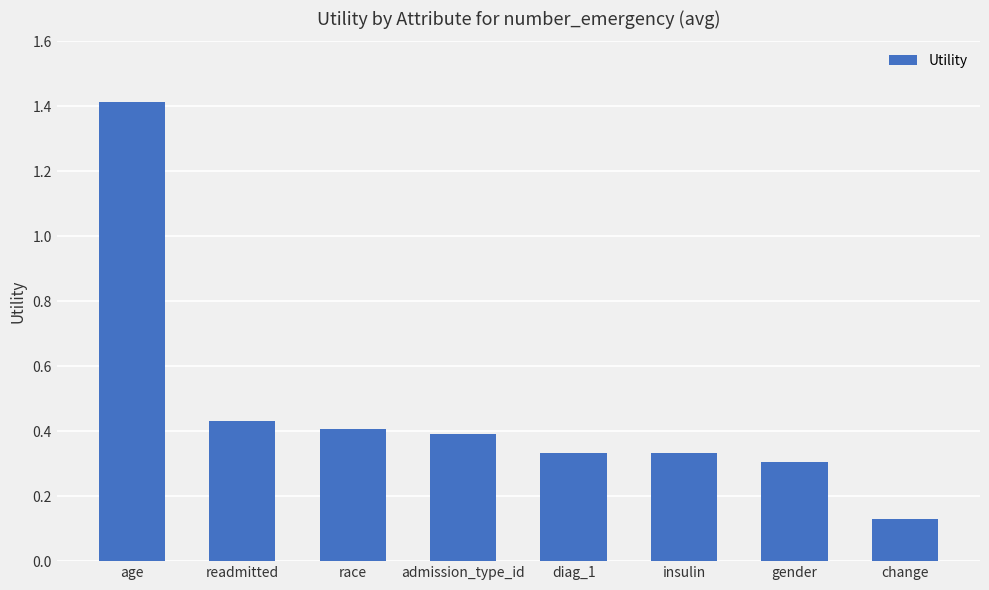

Does the chart contain any negative values?

No